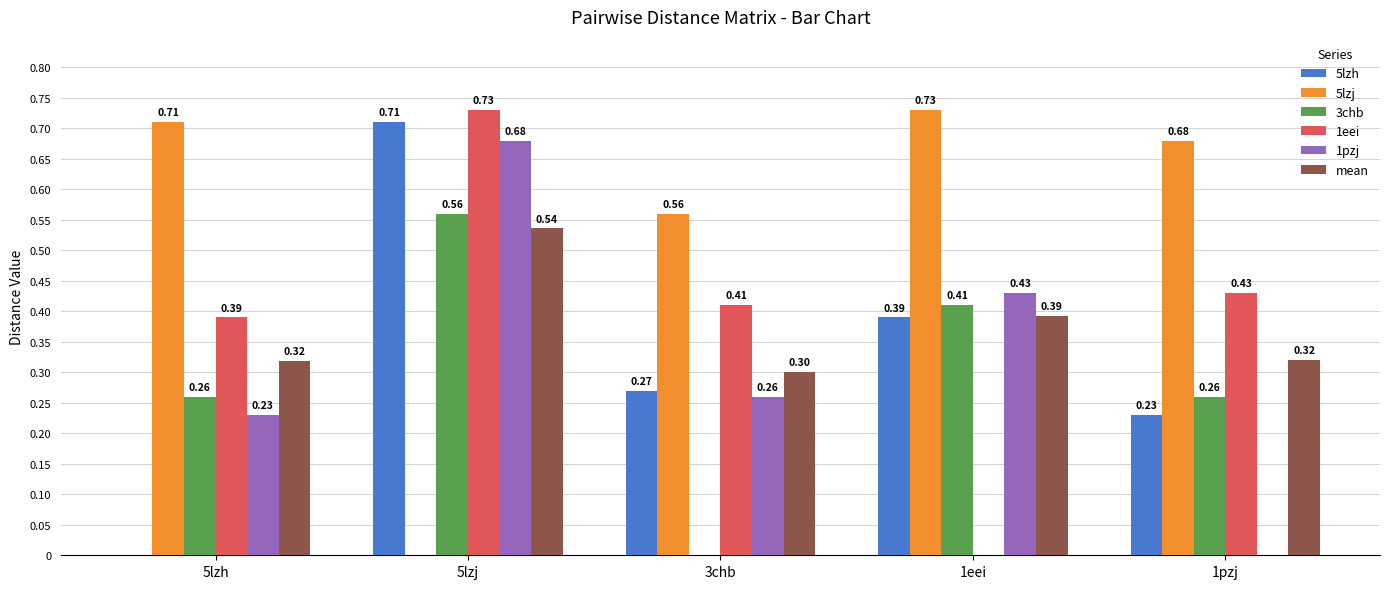

What is the total value across all series at 3chb?

1.8